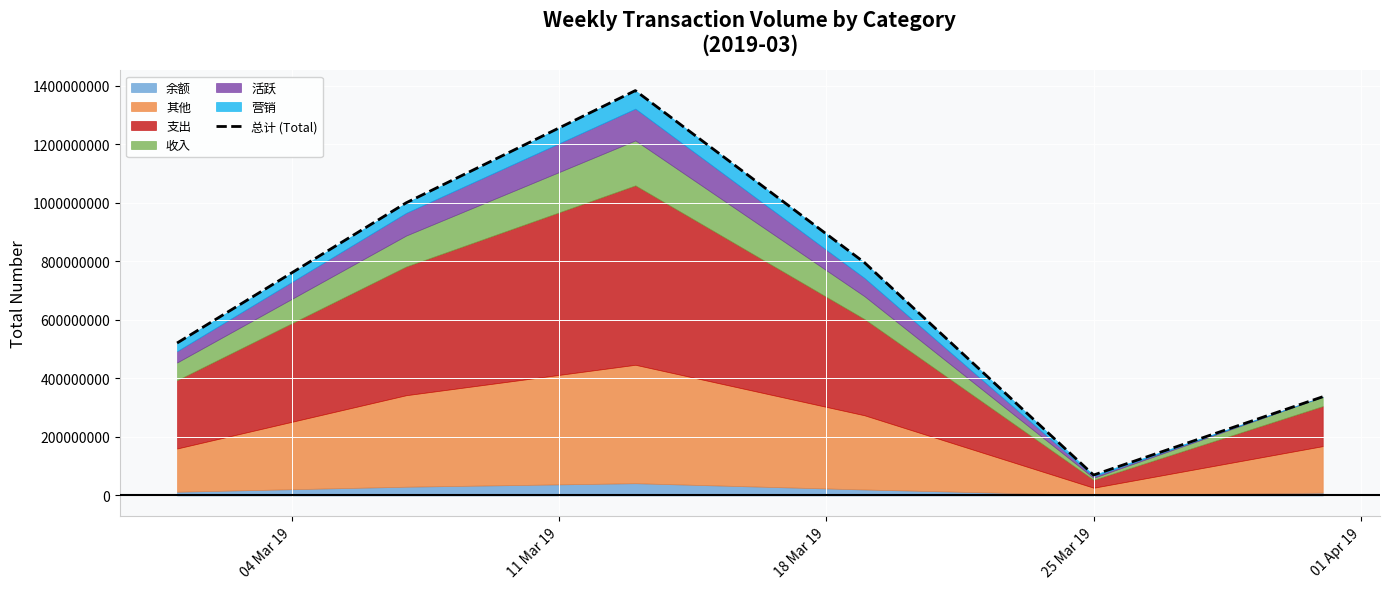

How many interior local valleys (lower than both neighbors) does the data have?

1